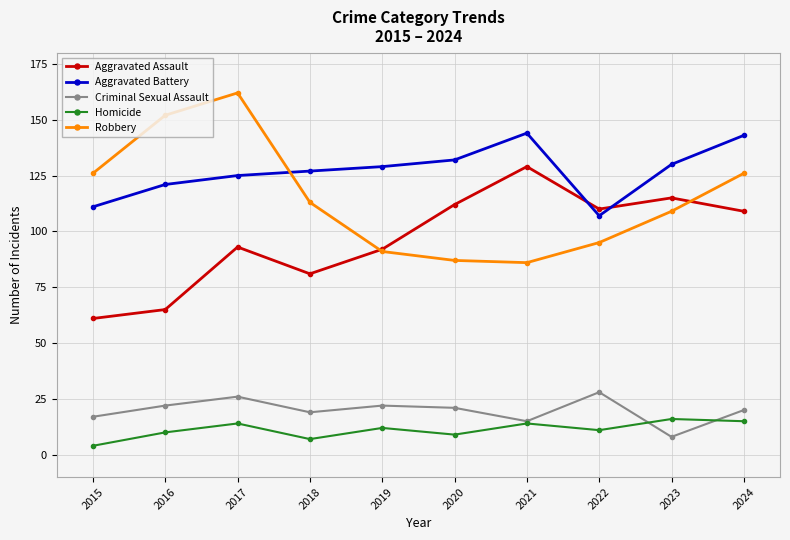

List the series in order of their peak value, highest first.

Robbery, Aggravated Battery, Aggravated Assault, Criminal Sexual Assault, Homicide